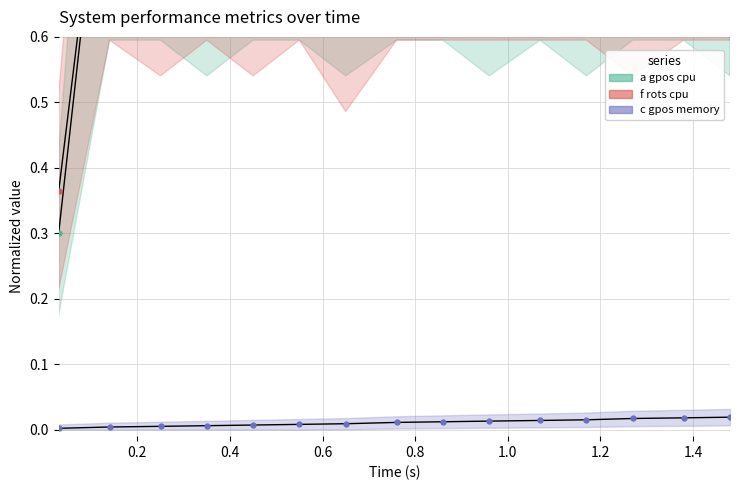

What is the value of the f rots cpu point at the 3rd from the left?

0.9